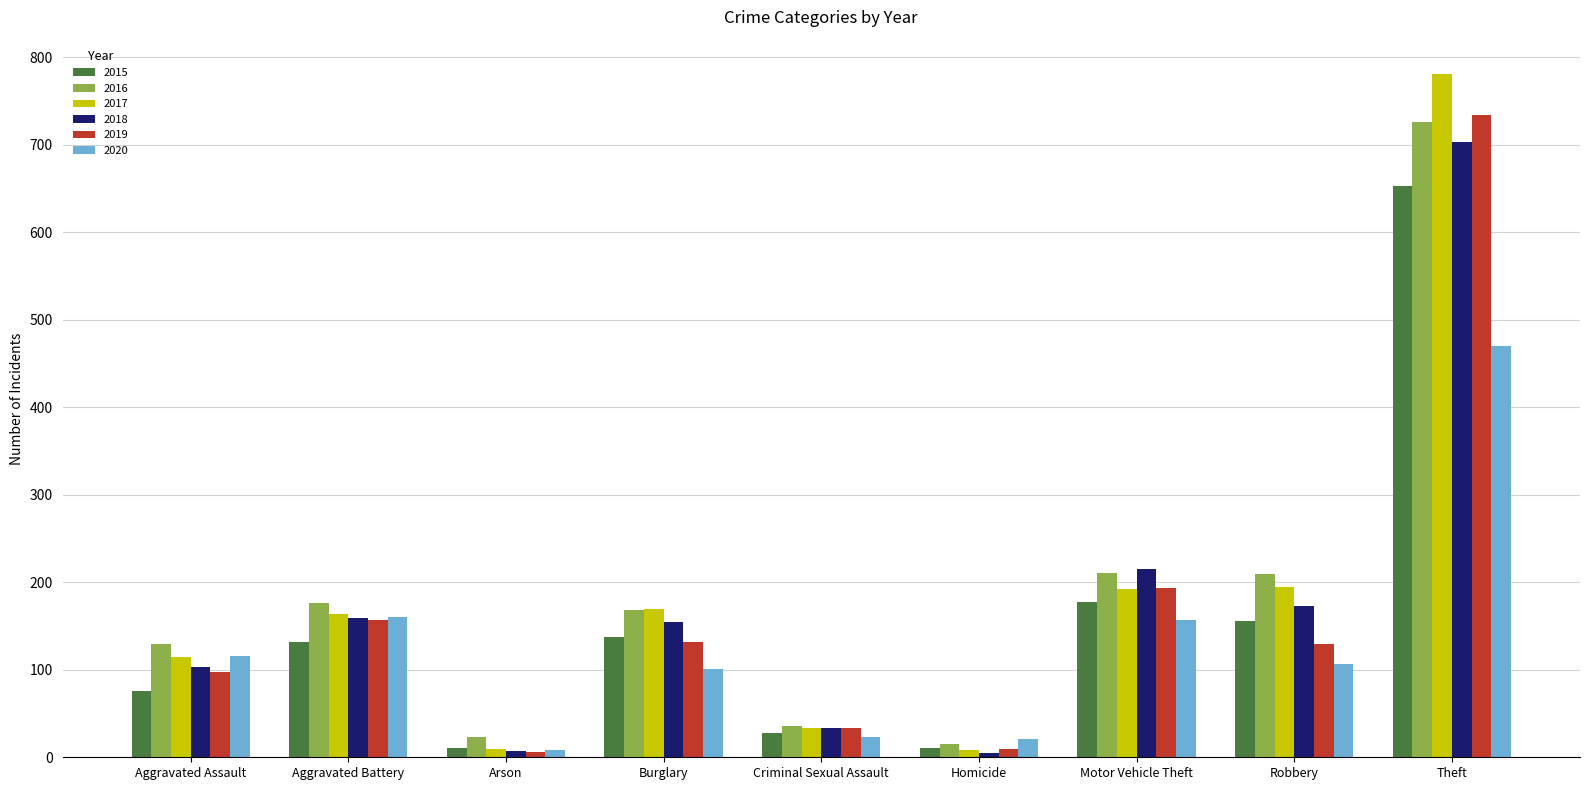

Where is 2019 nearest to the value 370?

Motor Vehicle Theft